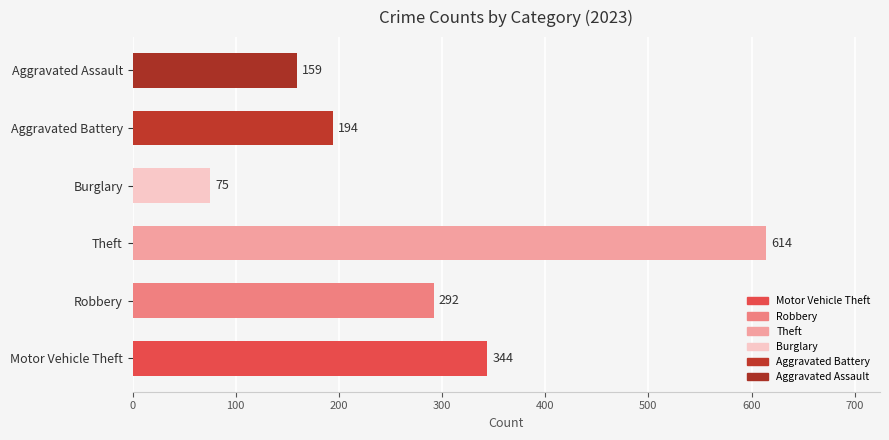

Reading bottom to top, transcribe all the data shown in this chart.

Motor Vehicle Theft=344	Robbery=292	Theft=614	Burglary=75	Aggravated Battery=194	Aggravated Assault=159